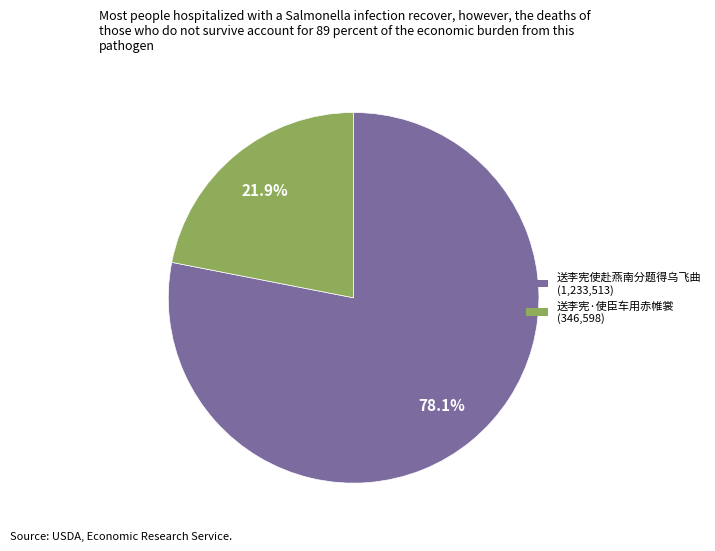

How many segments does this pie chart have?

2